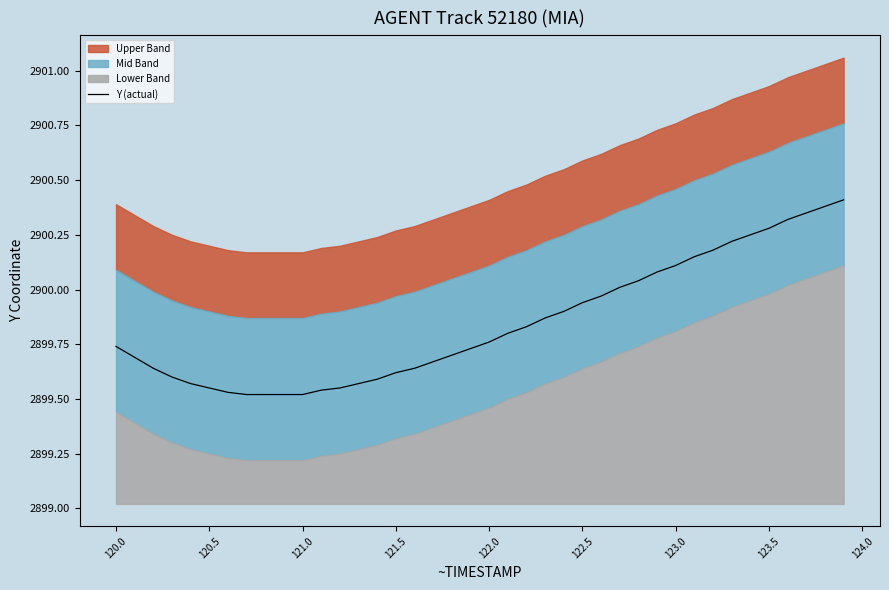

Which has a higher value, 123.5 or 124.5?

123.5